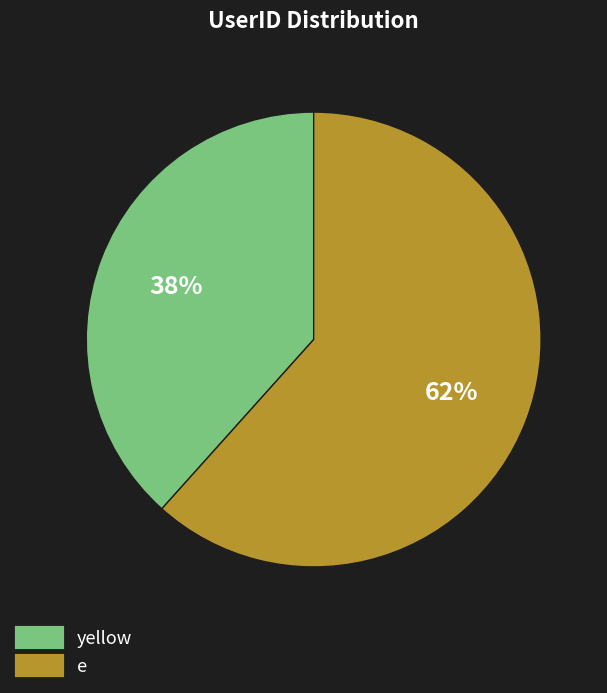

Which has a higher value, yellow or e?

e